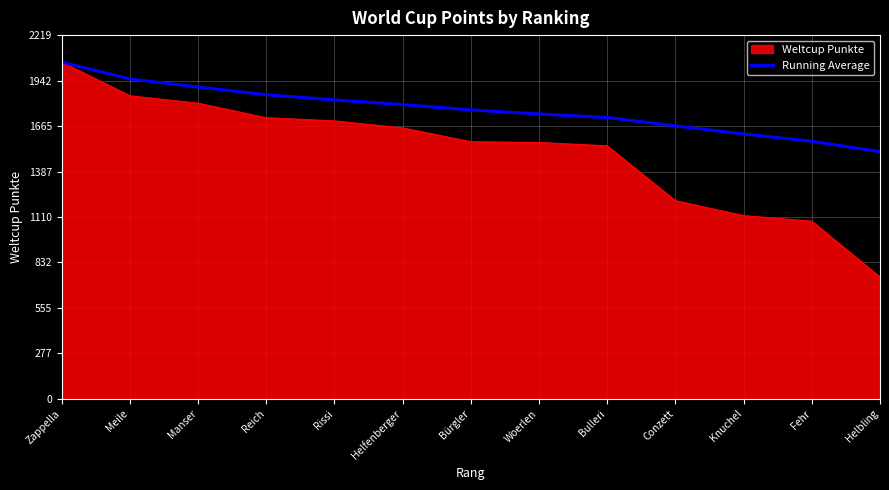

What is the spread (max minus min) of values at Rissi?

127.8